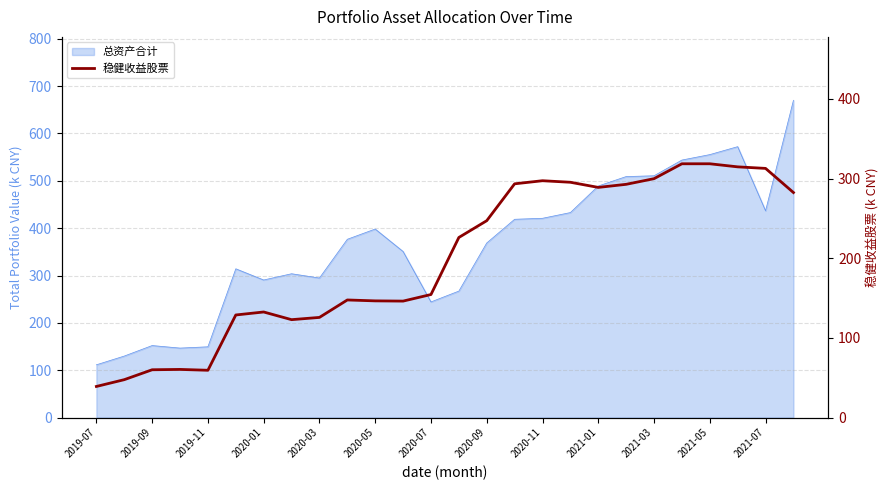

How many interior local valleys (lower than both neighbors) does the data have?

4